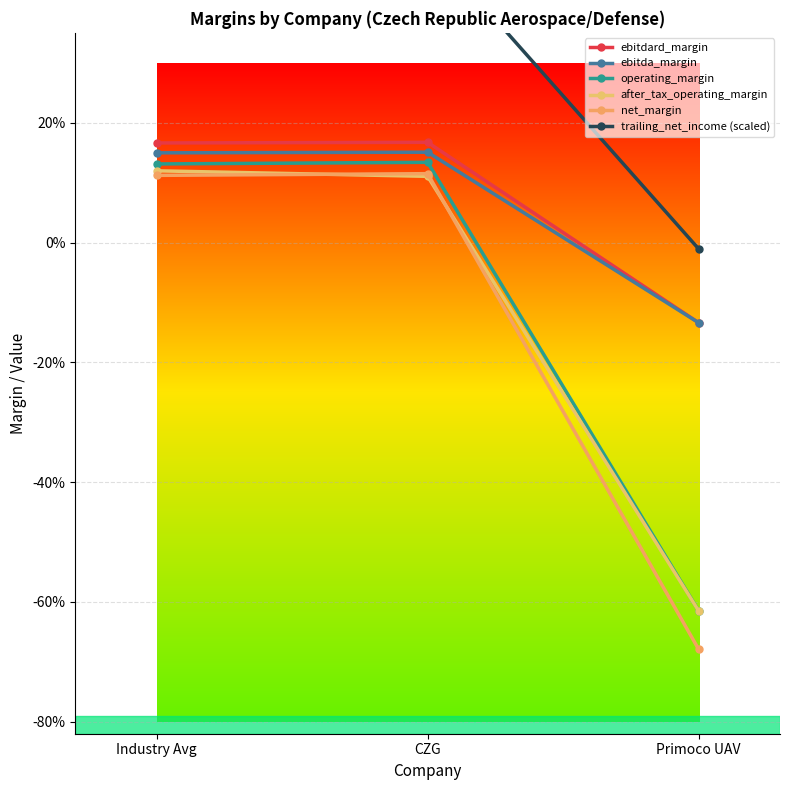

How many values in the operating_margin series exceed 0?

2